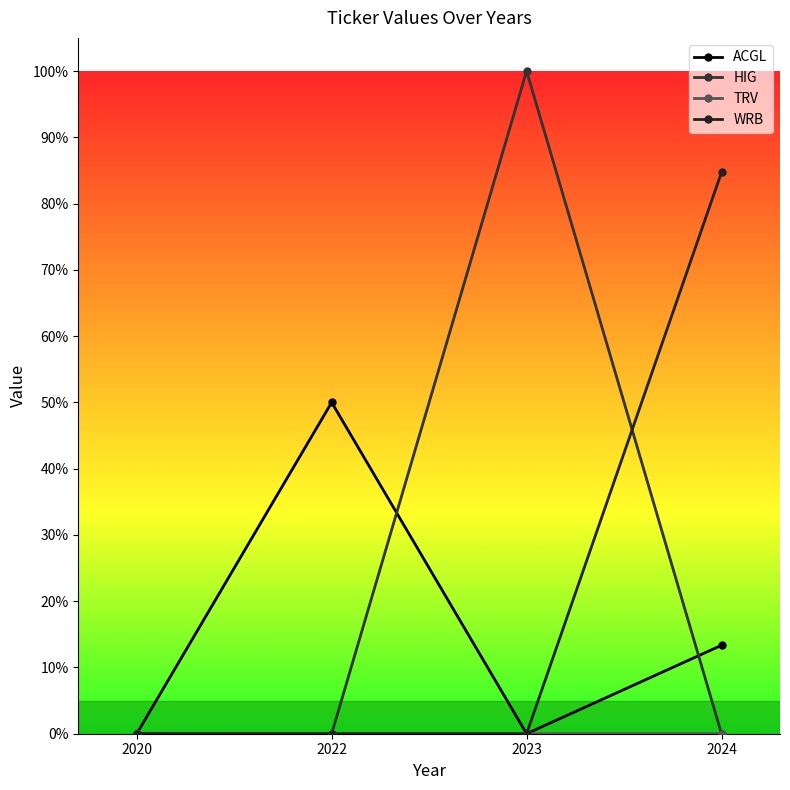

Which series has the largest total across all categories?

HIG